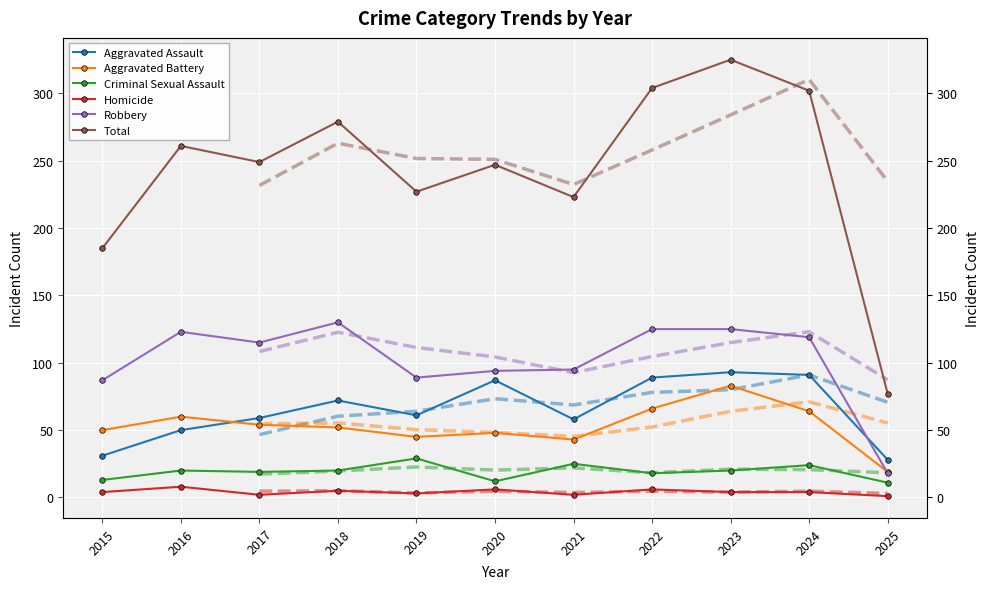

In Robbery, how many points are higher than both neighbors (excluding endpoints)?

2